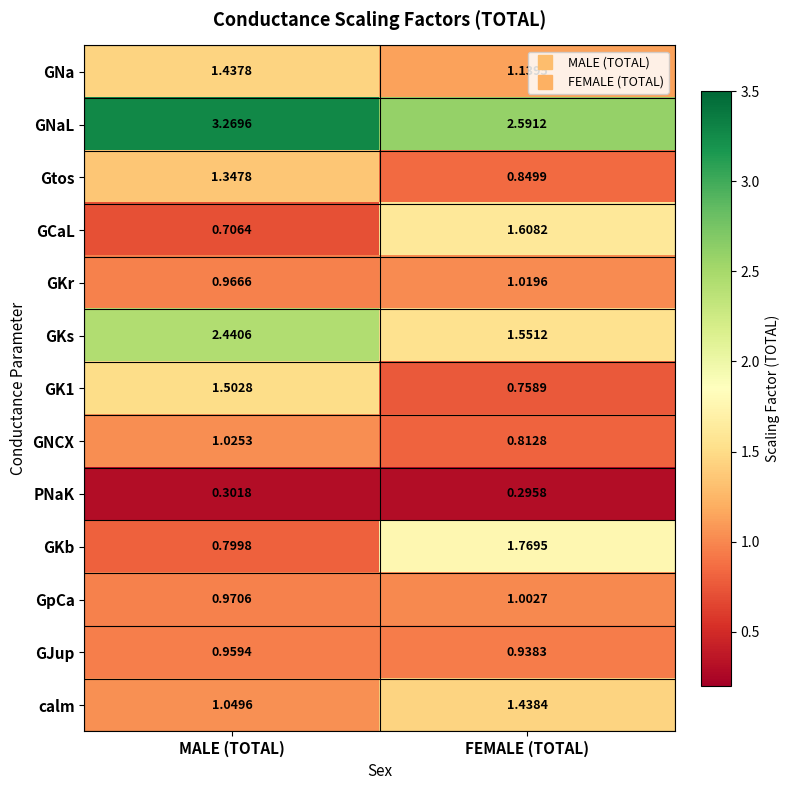

List the labels in order of GNa value, largest first.

MALE (TOTAL), FEMALE (TOTAL)